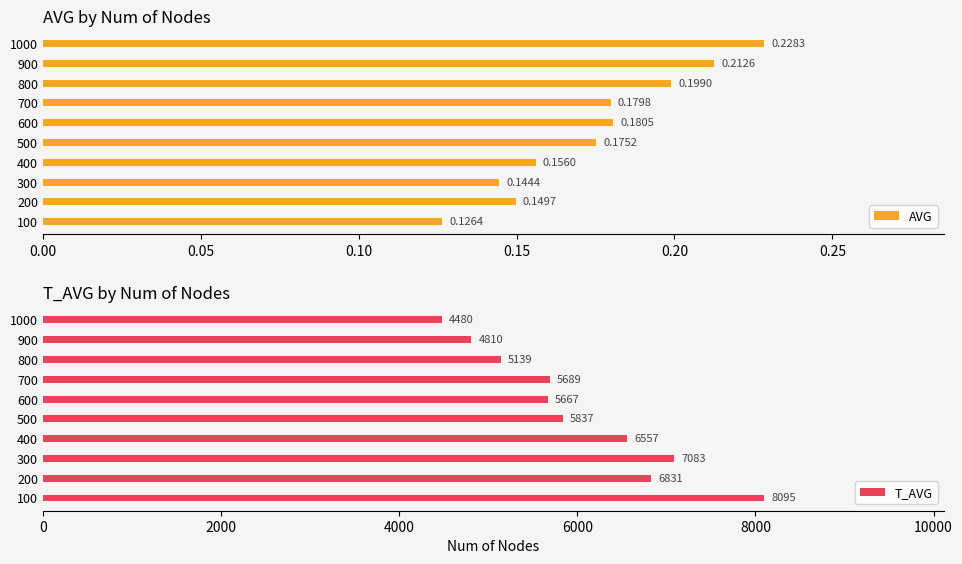

How many AVG values are between 0 and 1?

10